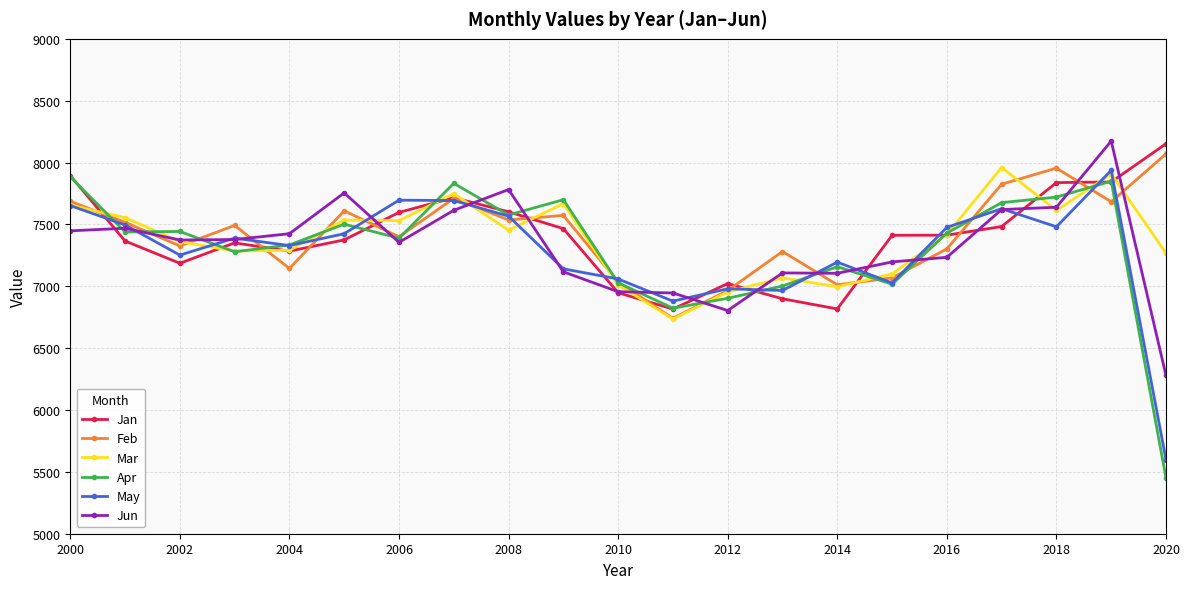

What is the difference between the maximum and minimum values in the Jan series?

1336